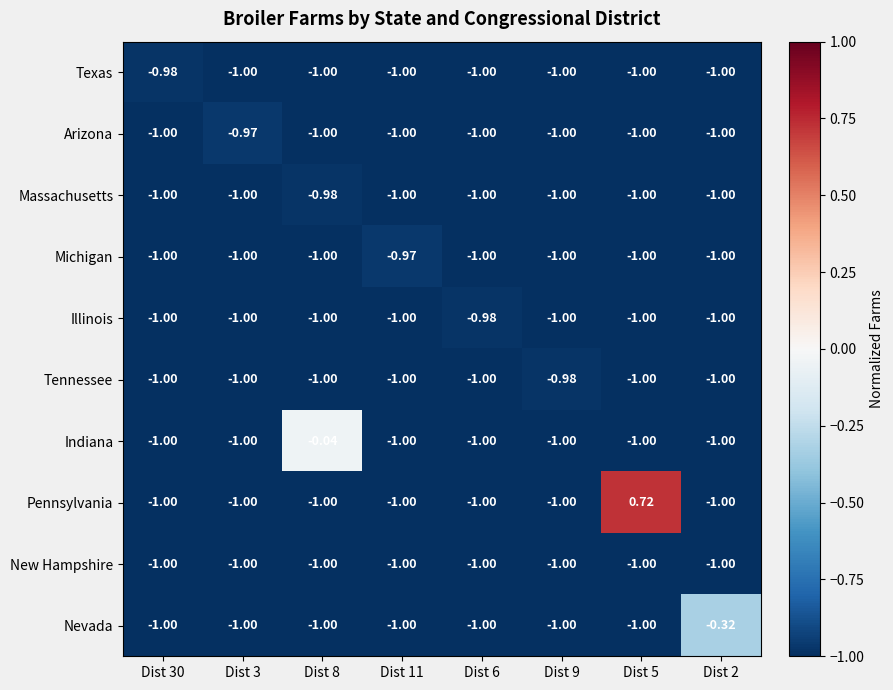

What is the spread (max minus min) of values at Dist 8?

1.0